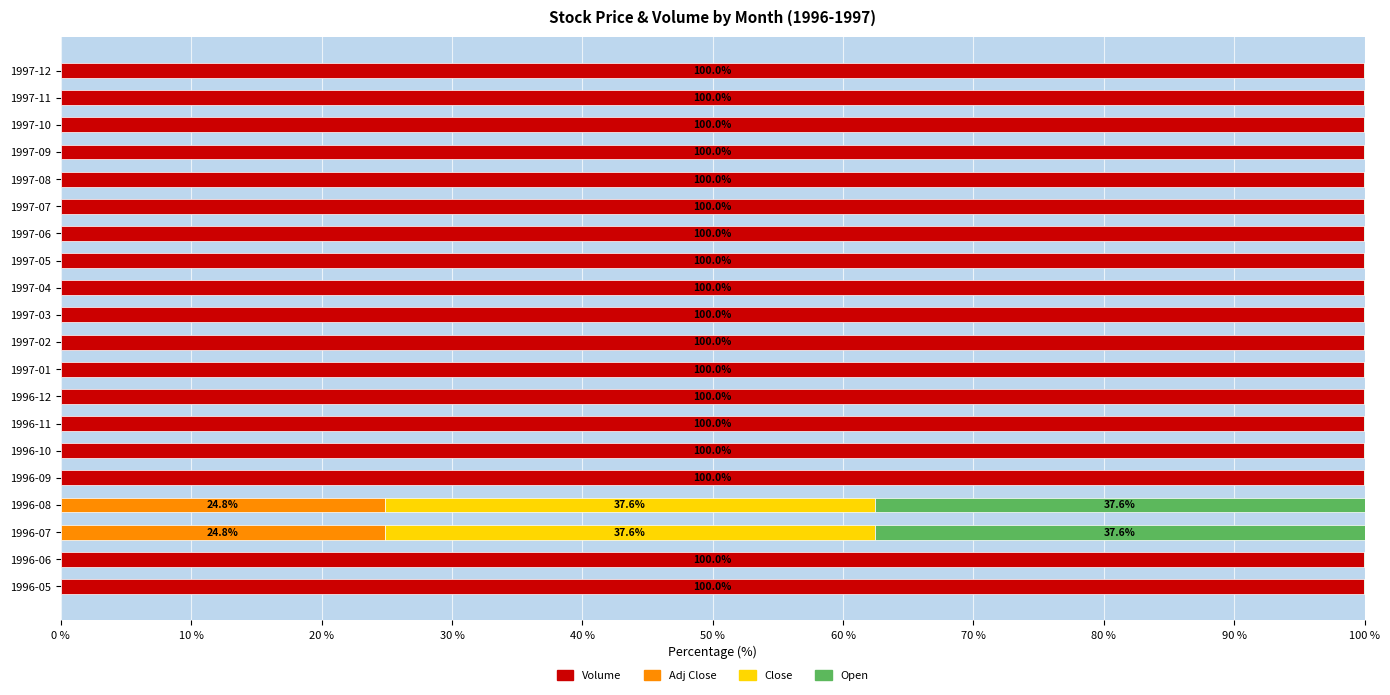

What are all the series names shown in the legend?

Volume, Adj Close, Close, Open